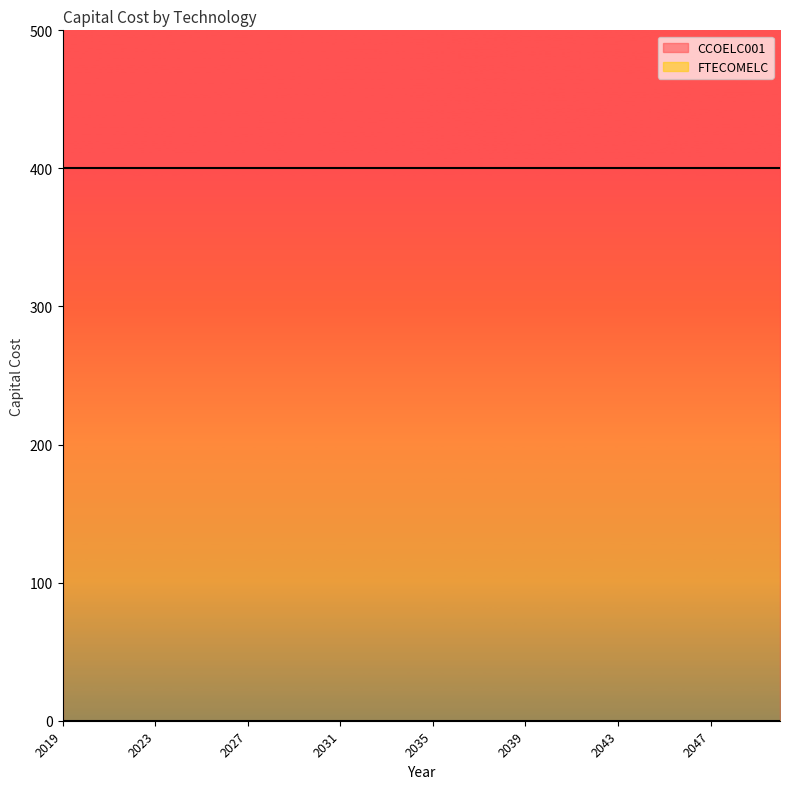

Count the number of categories in the chart.

32